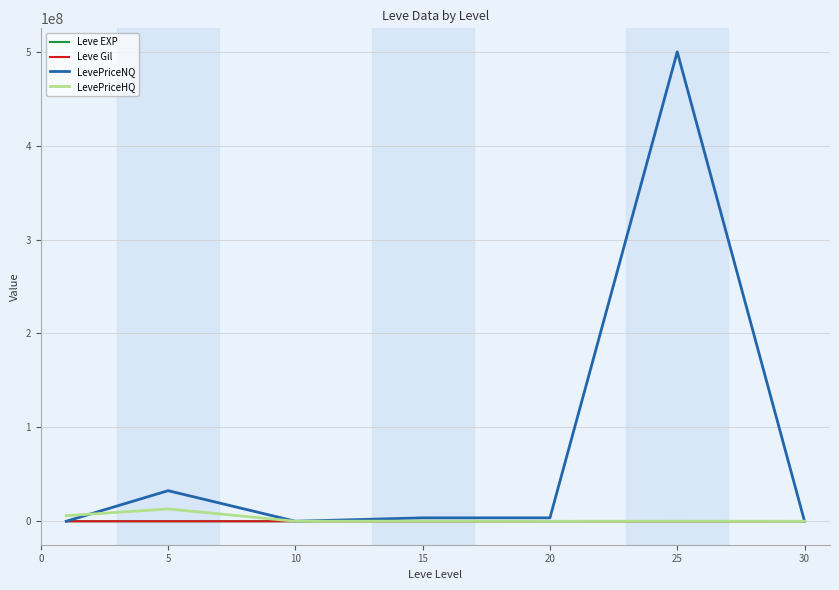

Which series has the widest spread of values?

LevePriceNQ